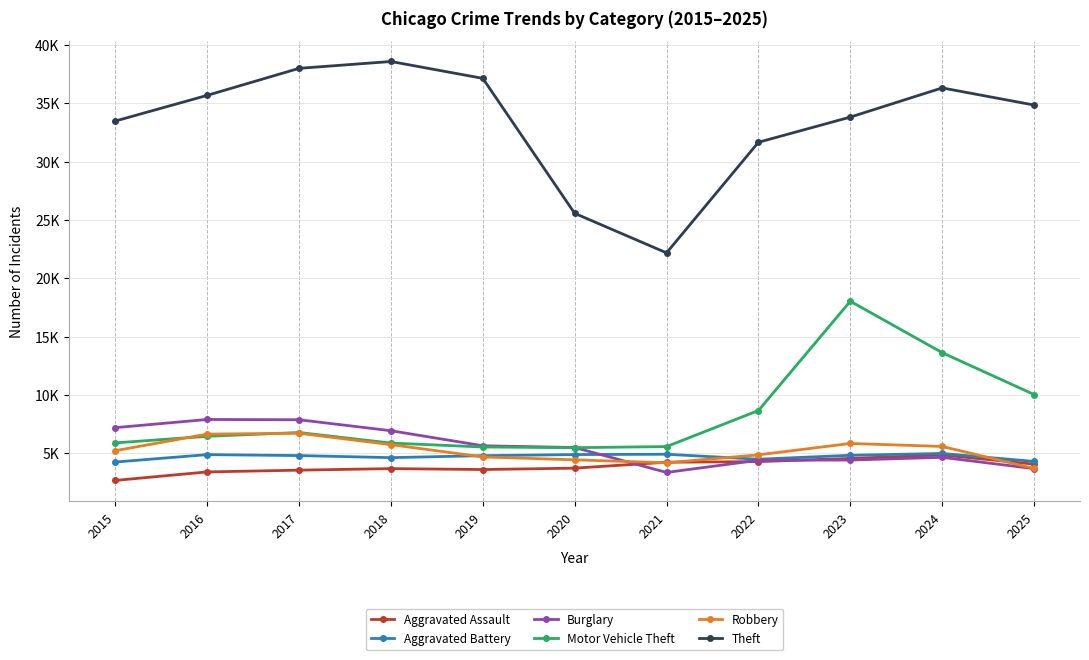

At which category does Motor Vehicle Theft reach its first local valley?

2020